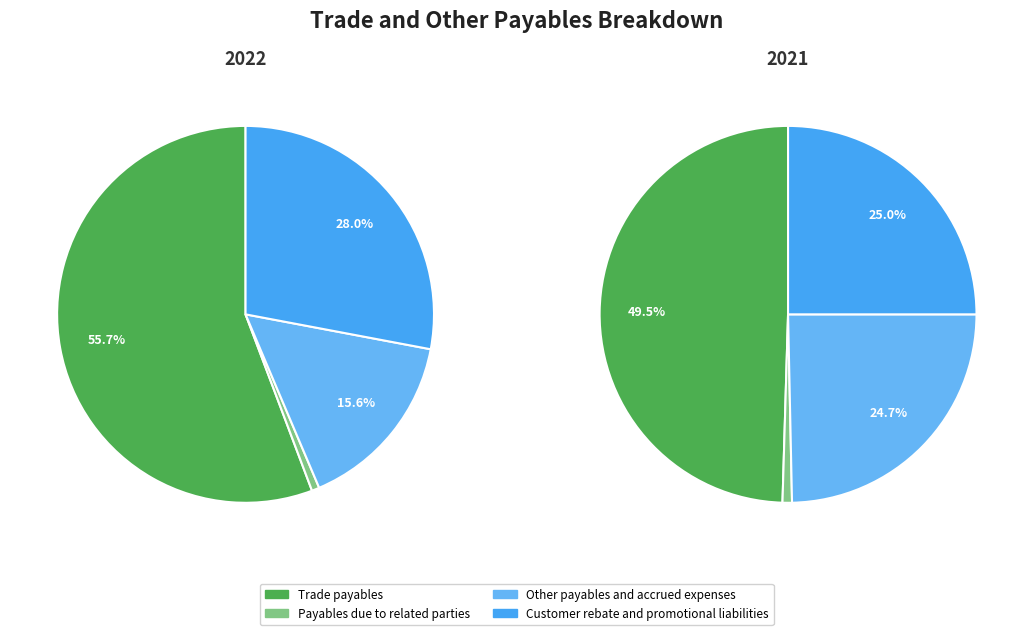

How many segments does this pie chart have?

4